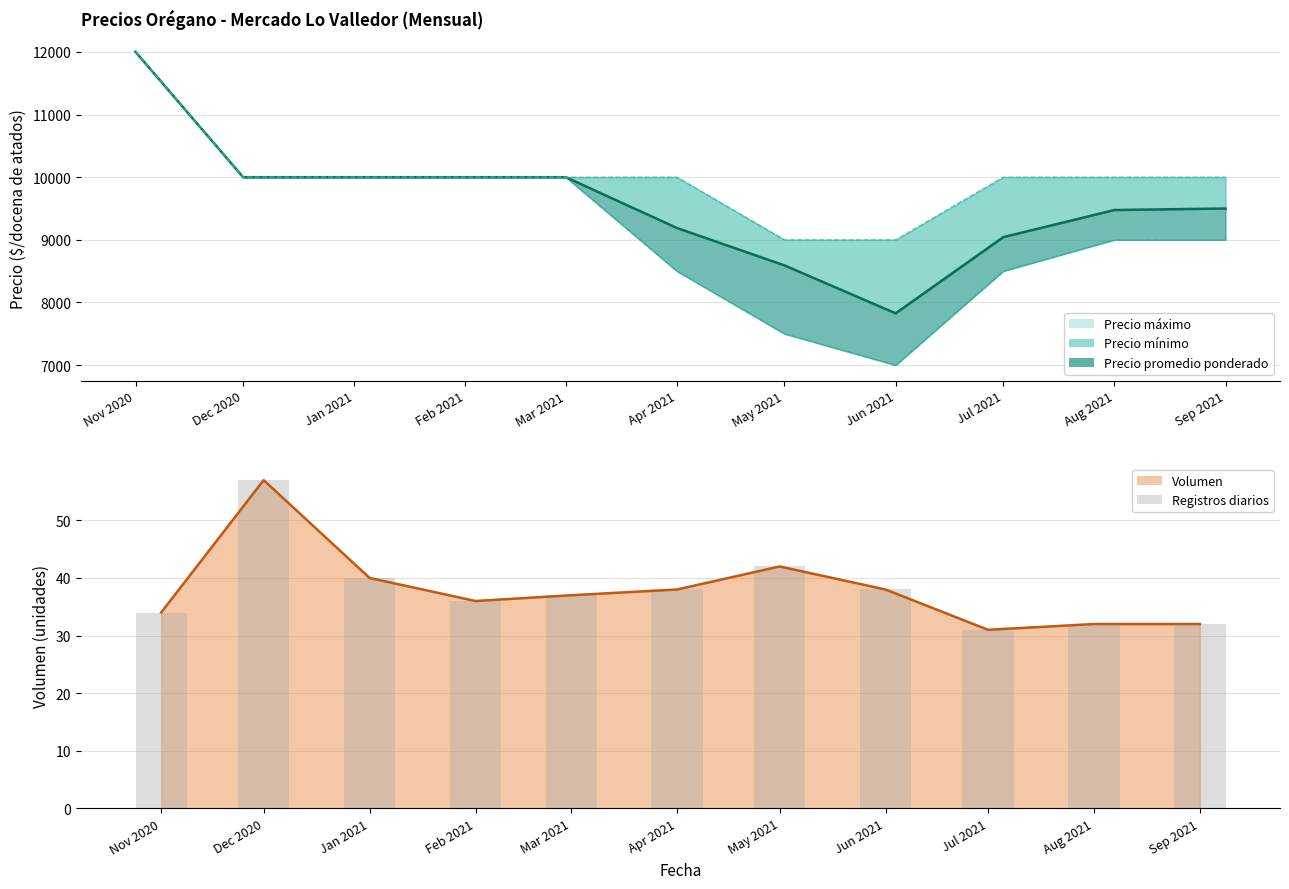

What is the lowest value of the Volumen series?

31